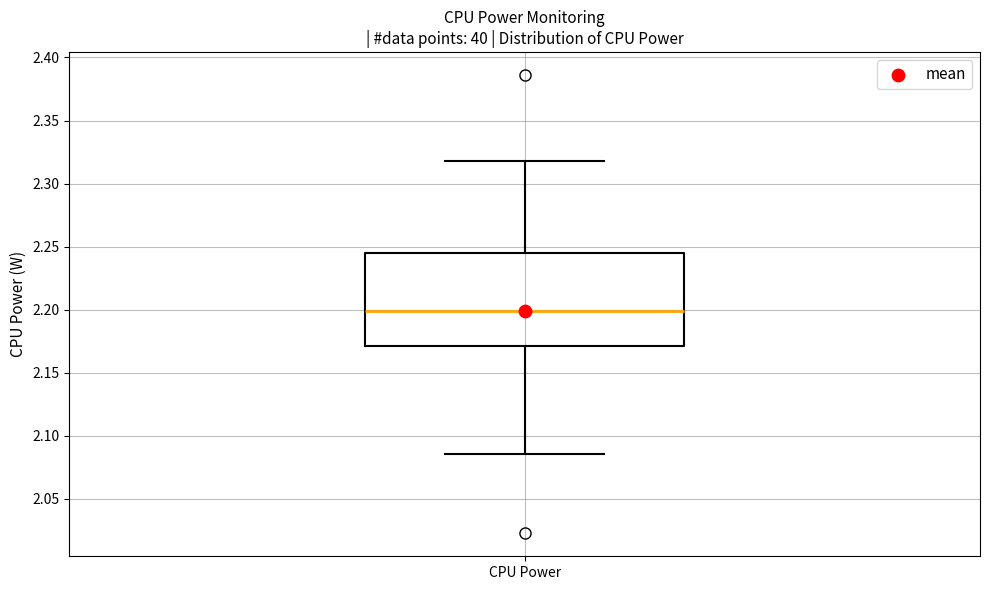

Transcribe this box plot: give where the median line is, the range the box spans, and where the two whiskers end, as read against the y-axis. The values are not printed on the chart, so give them approximately, as read against the axis.

median 2.200, box 2.170 to 2.245, whiskers 2.085 to 2.320